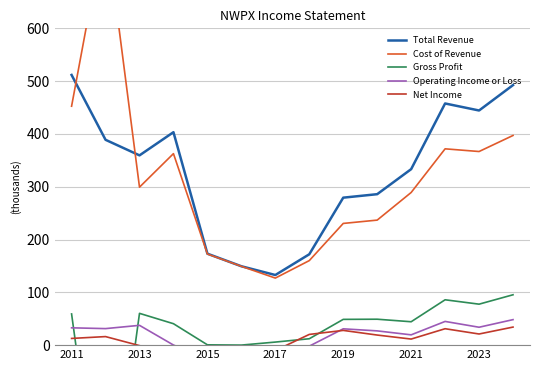

Where does the Total Revenue series first go above 359400?

2011